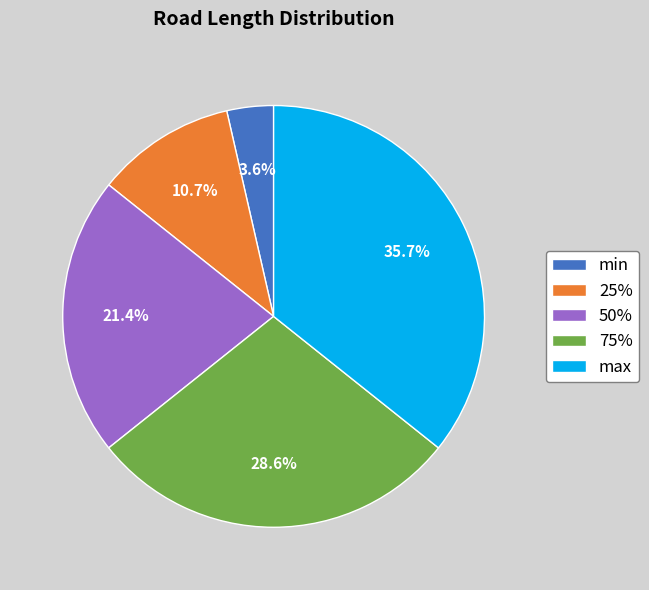

To the nearest percent, what is the average slice percentage?

20%